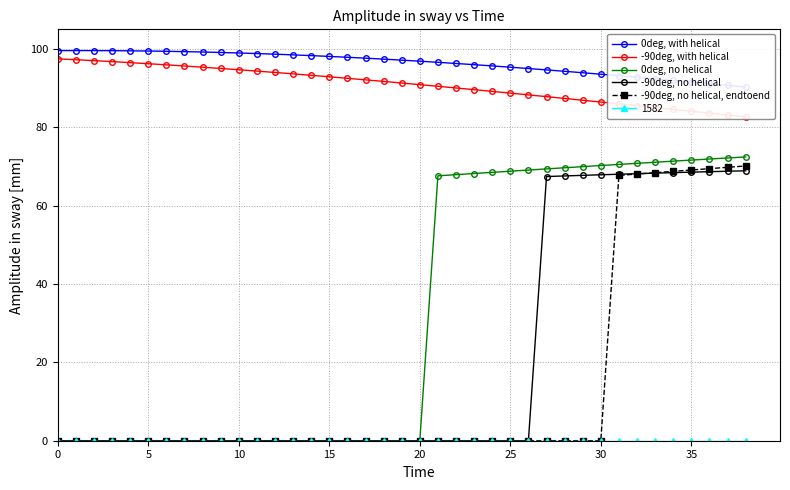

Which series has the largest total across all categories?

0deg, with helical